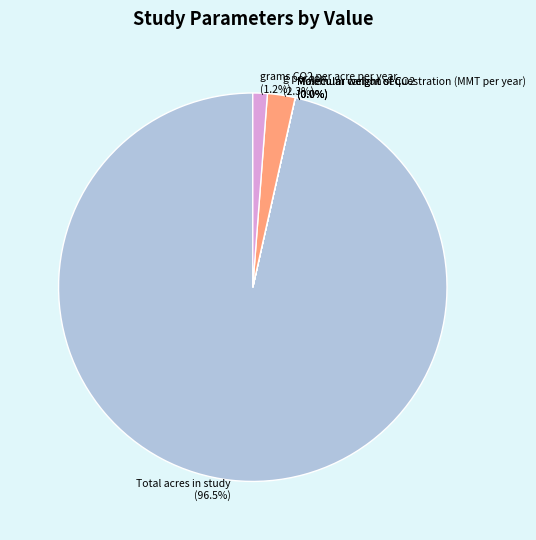

True or false: grams CO2 per acre per year accounts for 11% of the total.

False